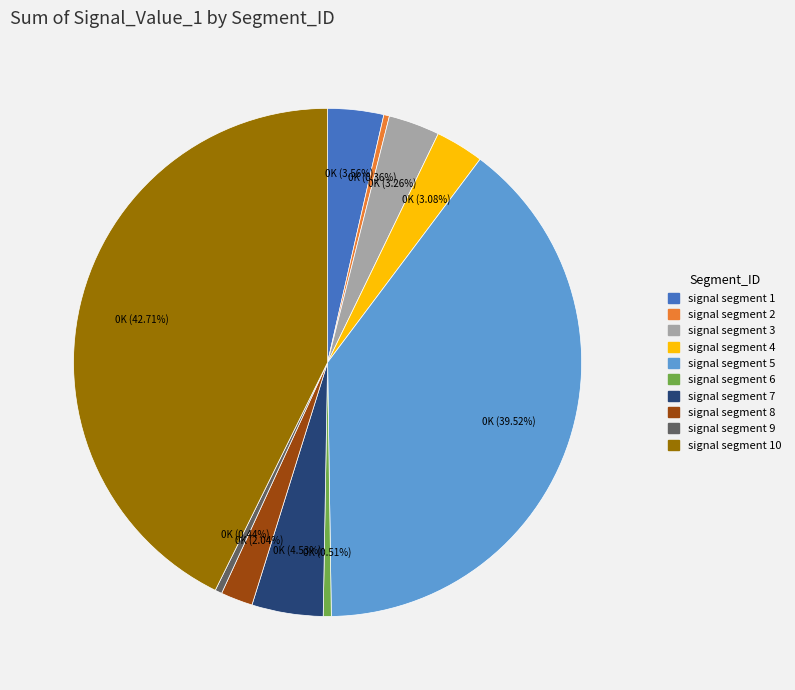

How many slices are in this pie chart?

10